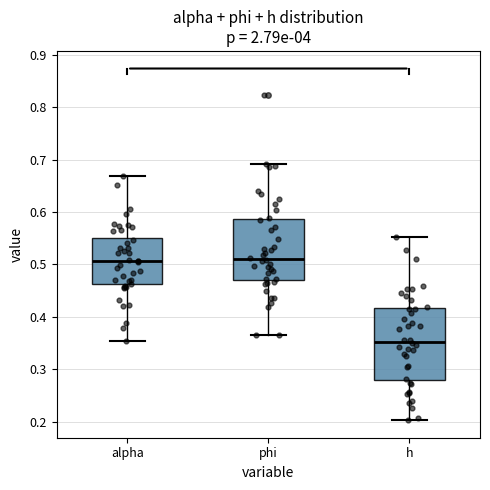

Comparing the boxes themselves (not the whiskers), which one is the tallest?

h